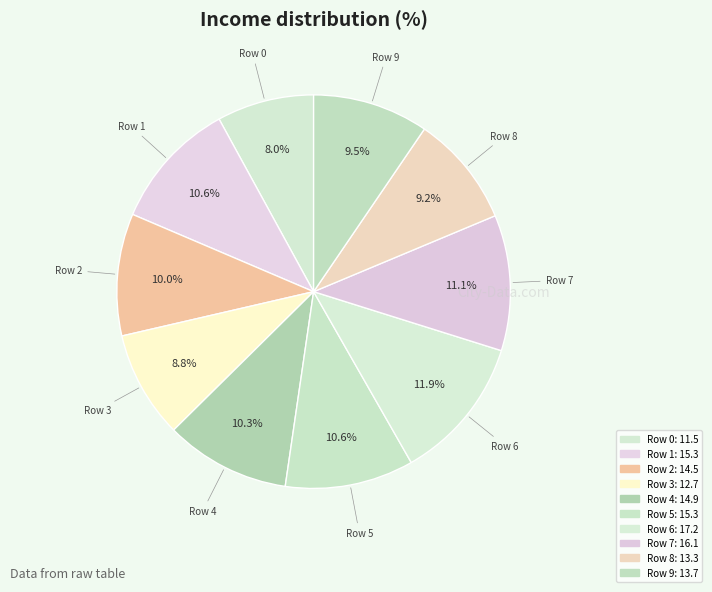

Is there a majority slice in this chart?

No